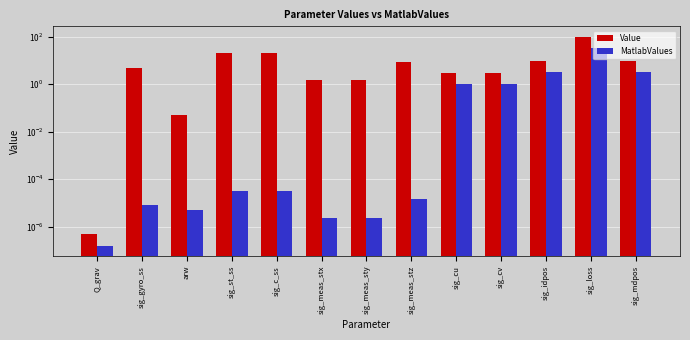

What are all the series names shown in the legend?

Value, MatlabValues